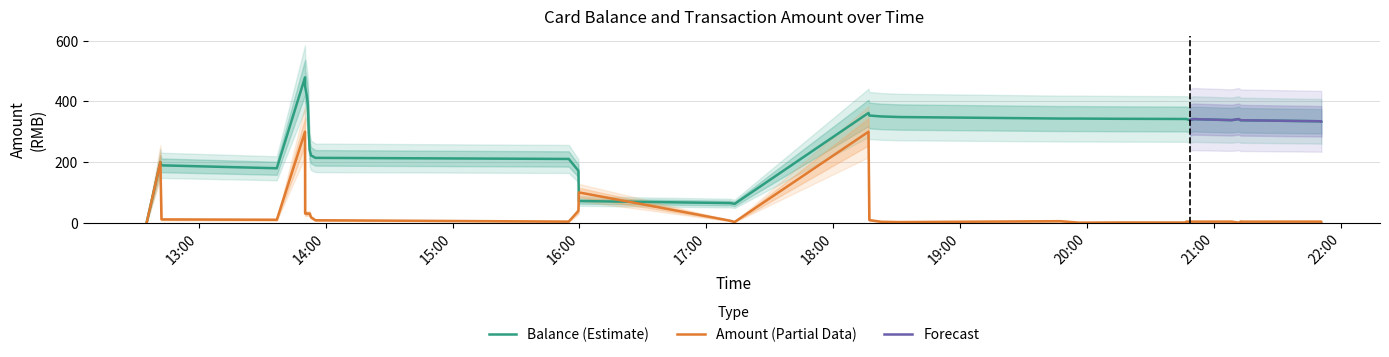

Which series has the largest range (max minus min)?

balance